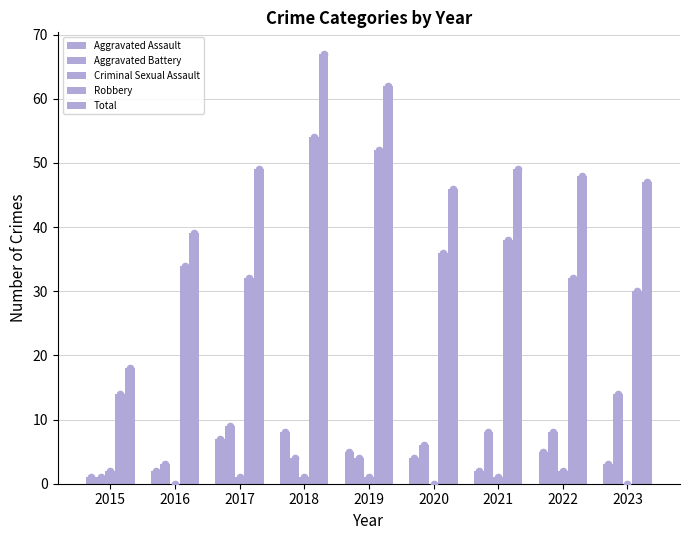

At how many categories does at least one series exceed 46?

6